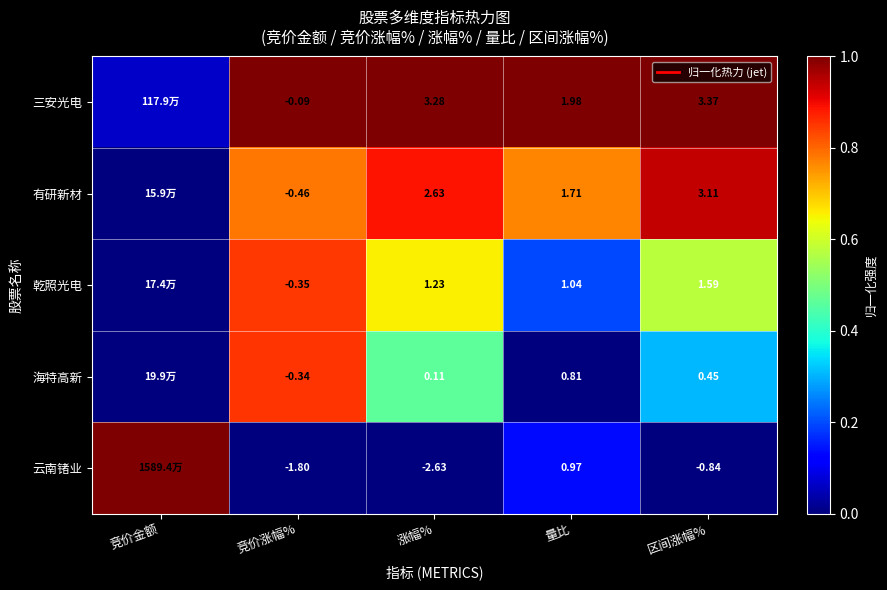

True or false: 三安光电 has a value of 1.6 at 区间涨幅%.

False